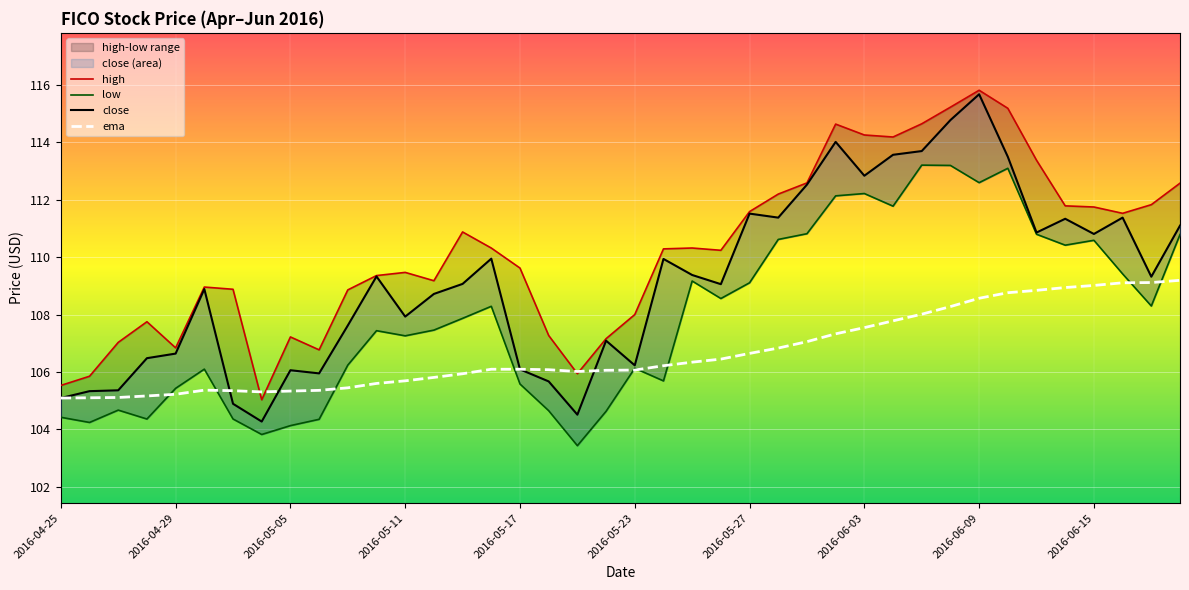

Is it true that ema equals 107.5 at 2016-06-03?

True